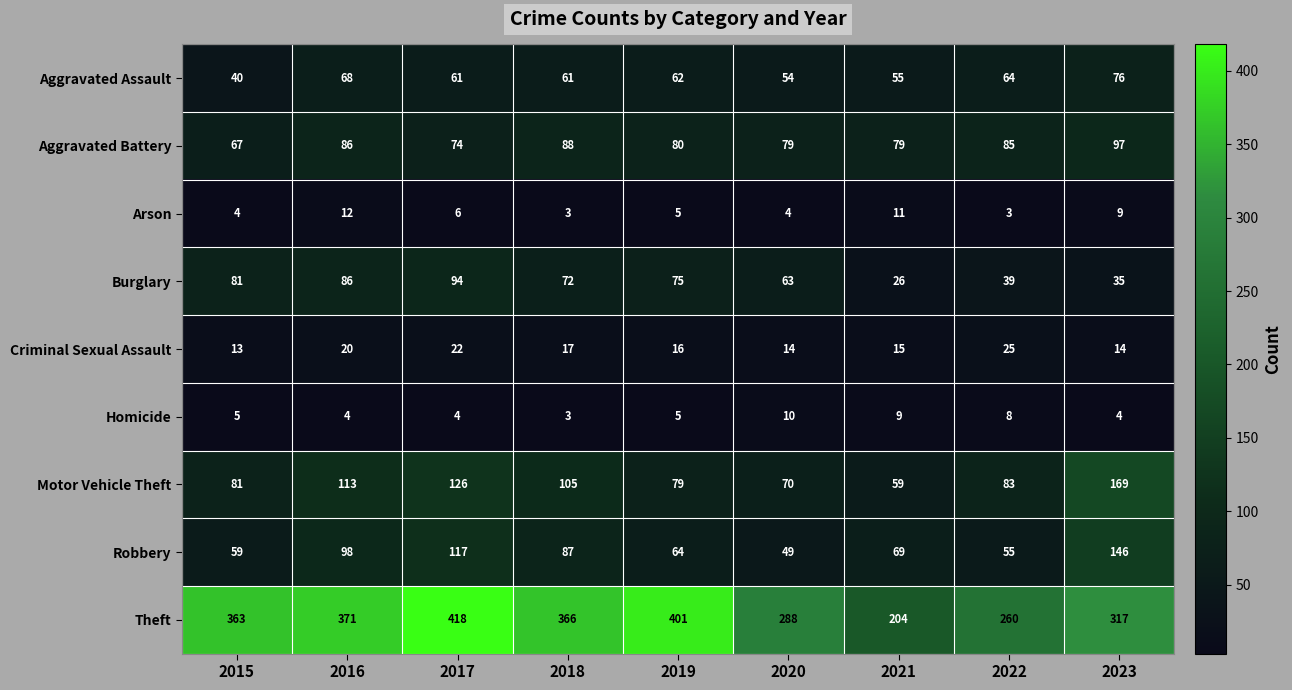

What is the average value of the Aggravated Battery series?

82